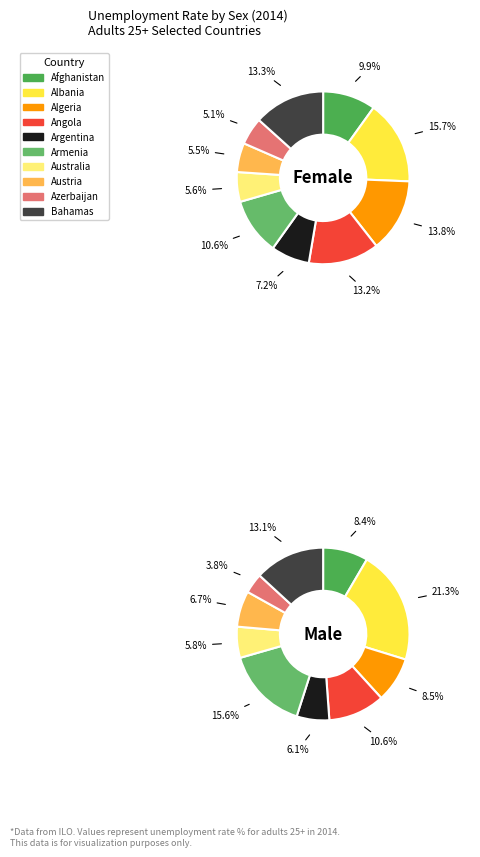

To the nearest percent, what percentage of the pie is Angola?

11%